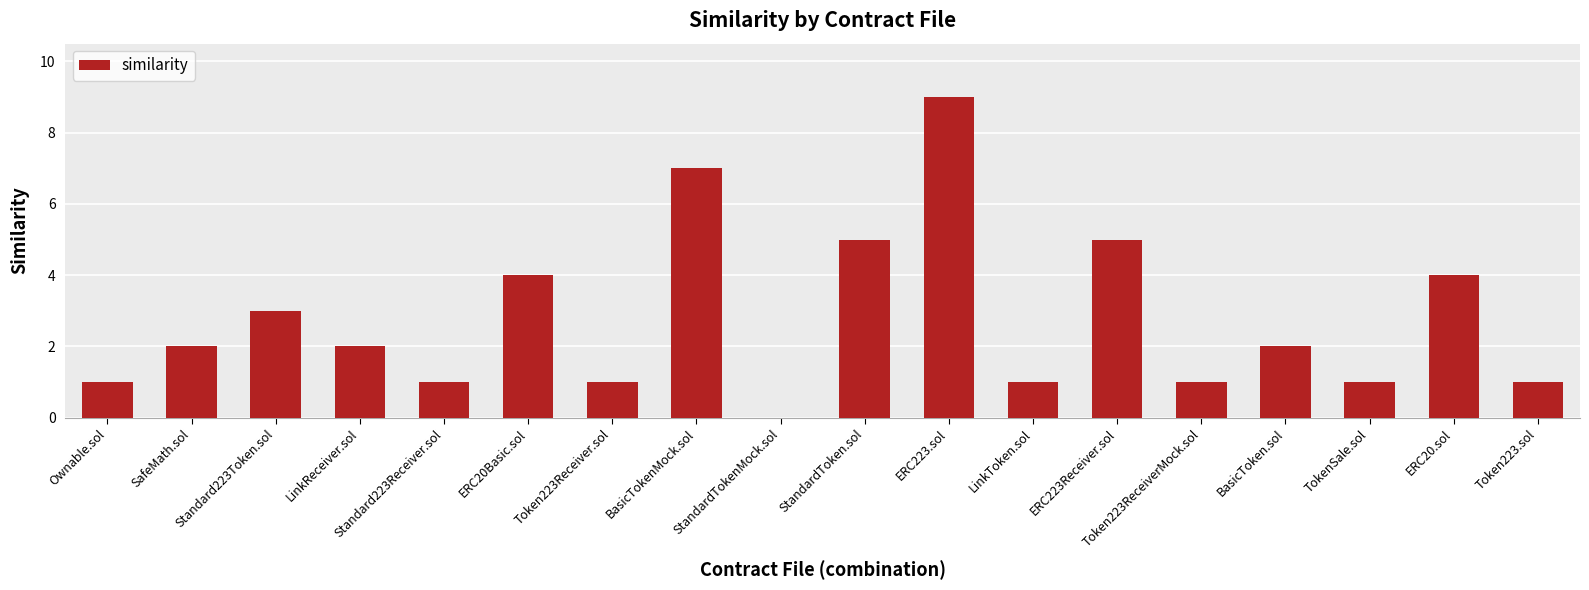

What is the difference between the values at BasicToken.sol and Token223Receiver.sol?

1